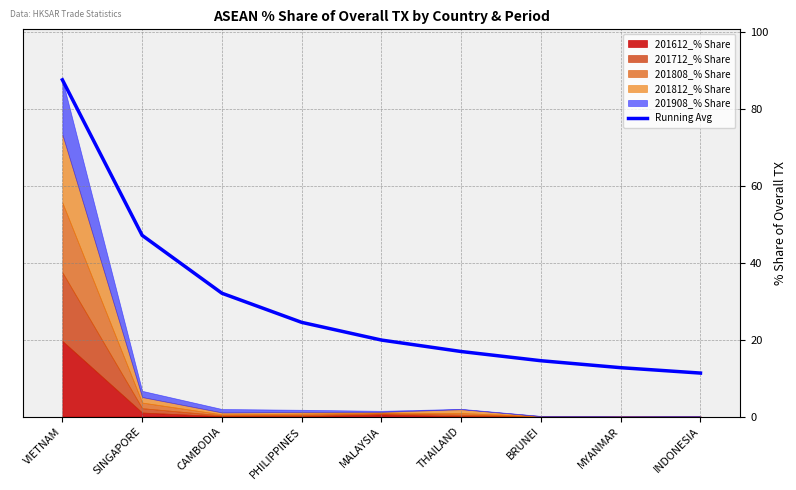

Rank the categories by value from highest to lowest.

VIETNAM, SINGAPORE, CAMBODIA, PHILIPPINES, MALAYSIA, THAILAND, BRUNEI, MYANMAR, INDONESIA